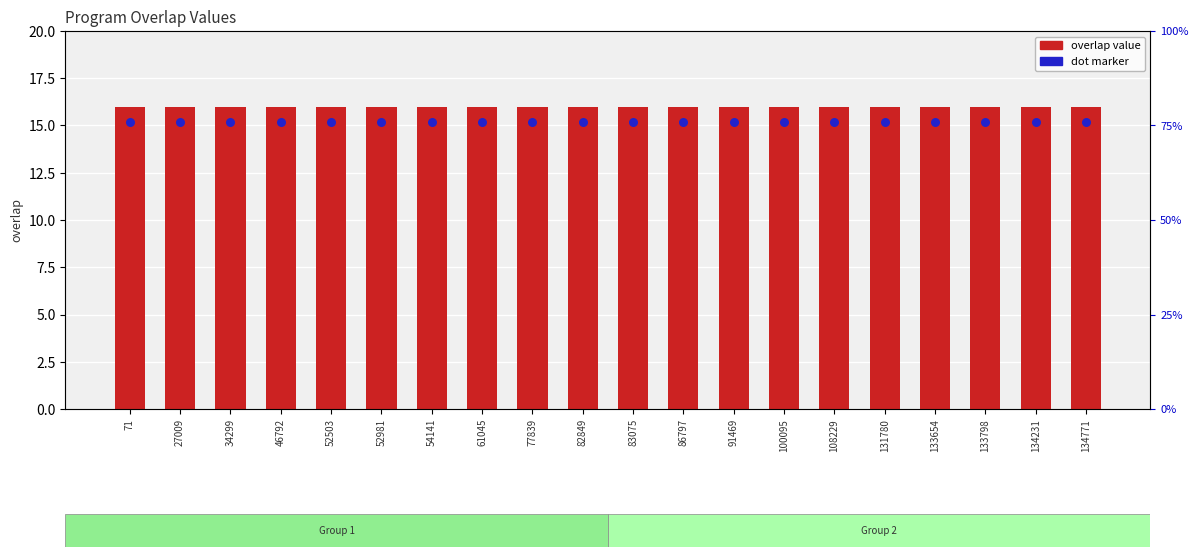

Which series reaches the minimum Y coordinate?

dot marker